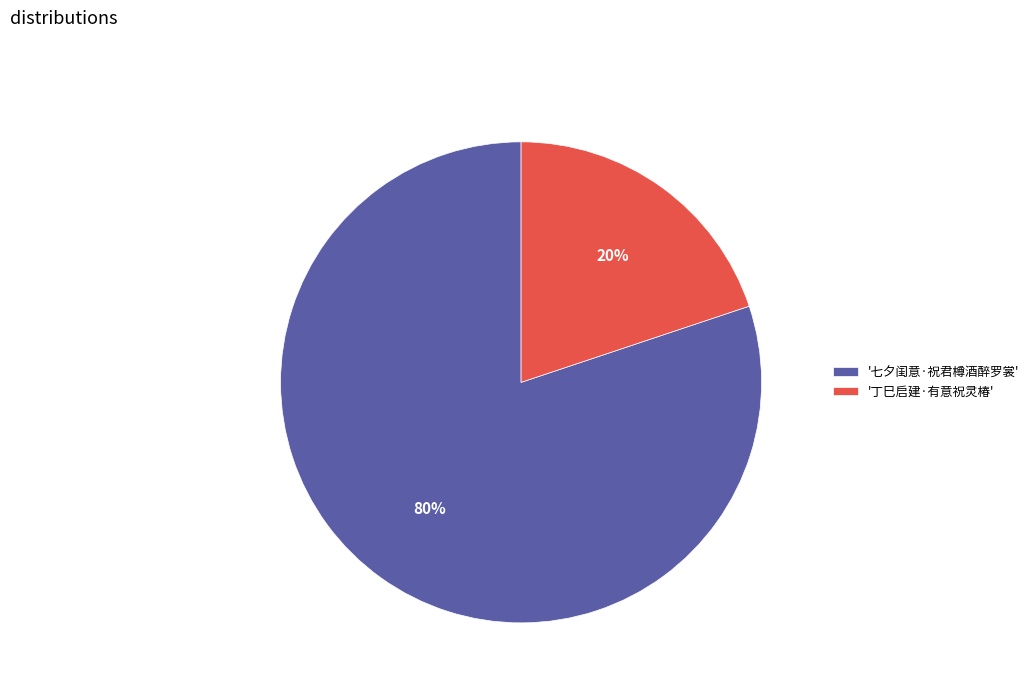

Is it true that '七夕闺意·祝君樽酒醉罗裳' is 80% of the pie?

True